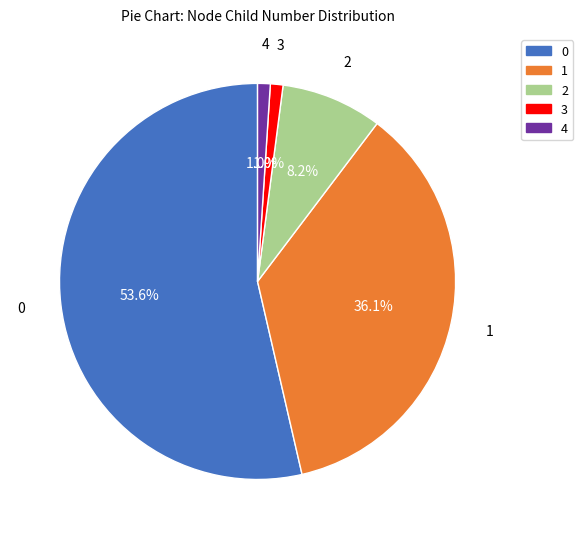

To the nearest percent, what is the combined percentage of 2 and 0?

62%